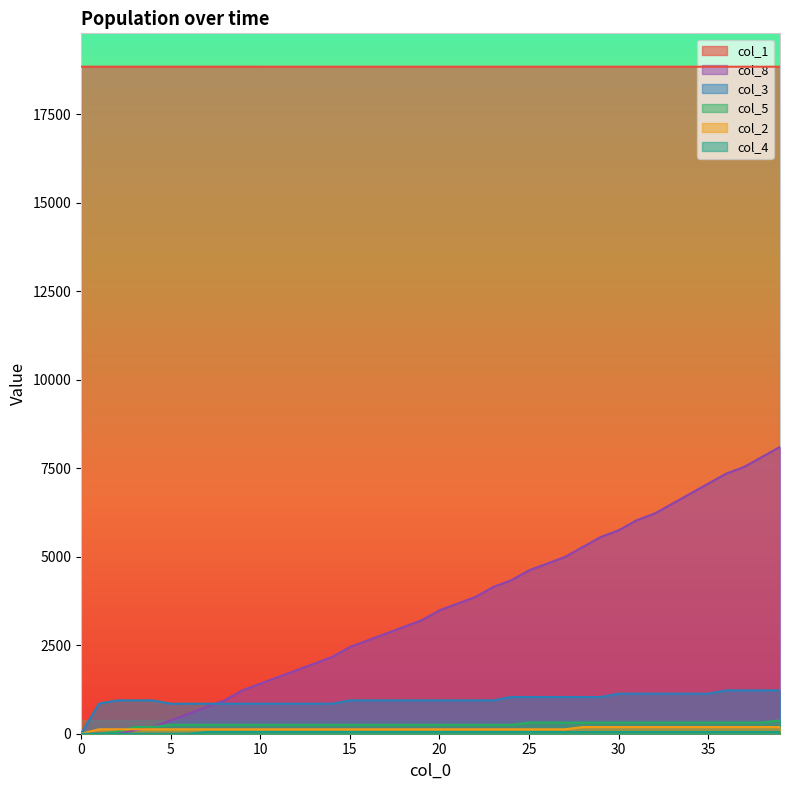

True or false: col_1 has a value of 26616.4 at 19.

False